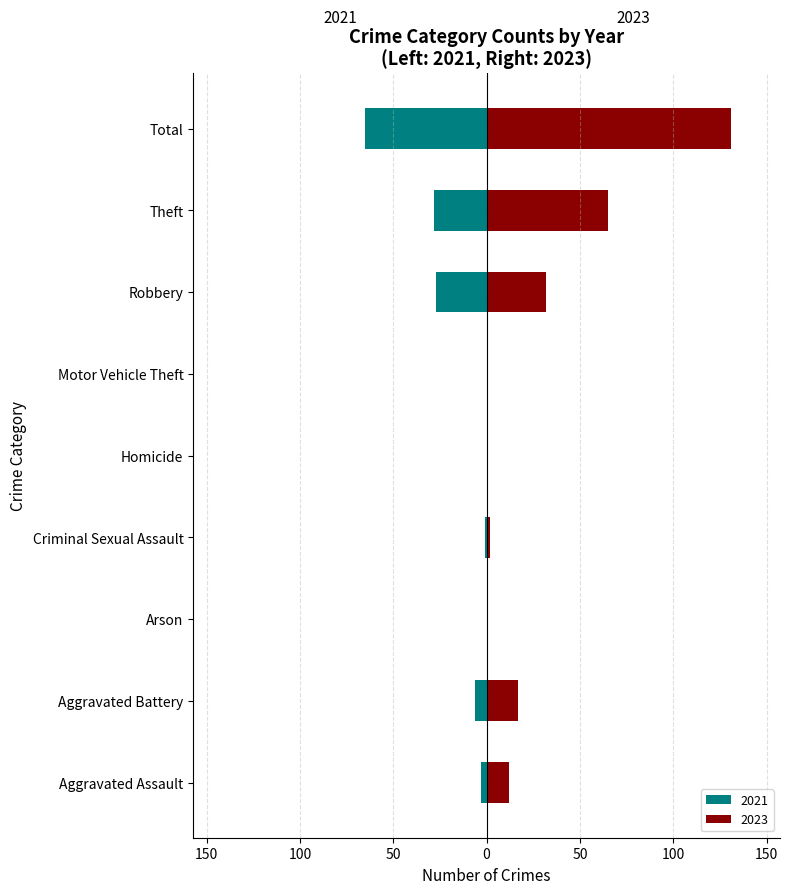

What is the label of the 2nd bar from the right?

Theft